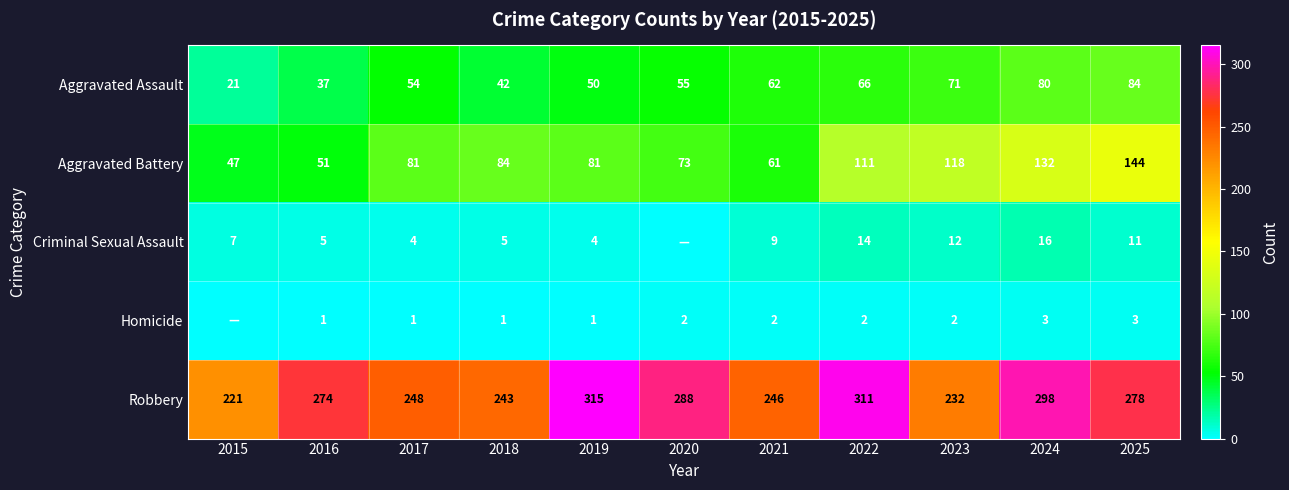

At how many categories does at least one series exceed 231?

10